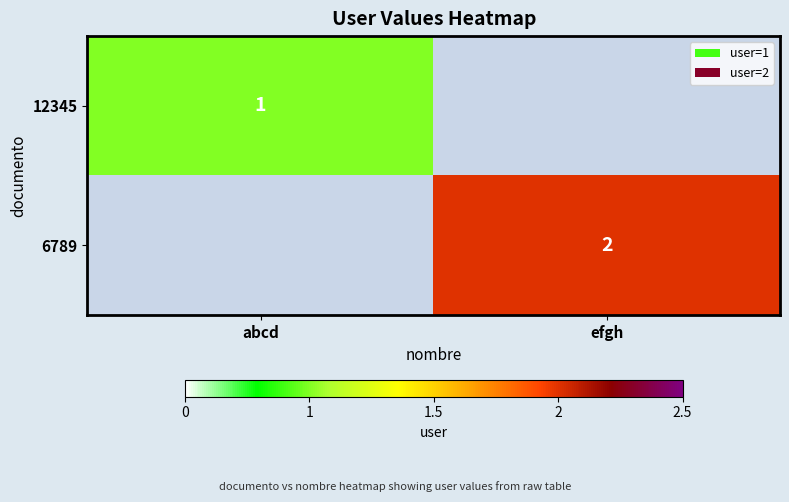

How many distinct data groups are displayed?

2